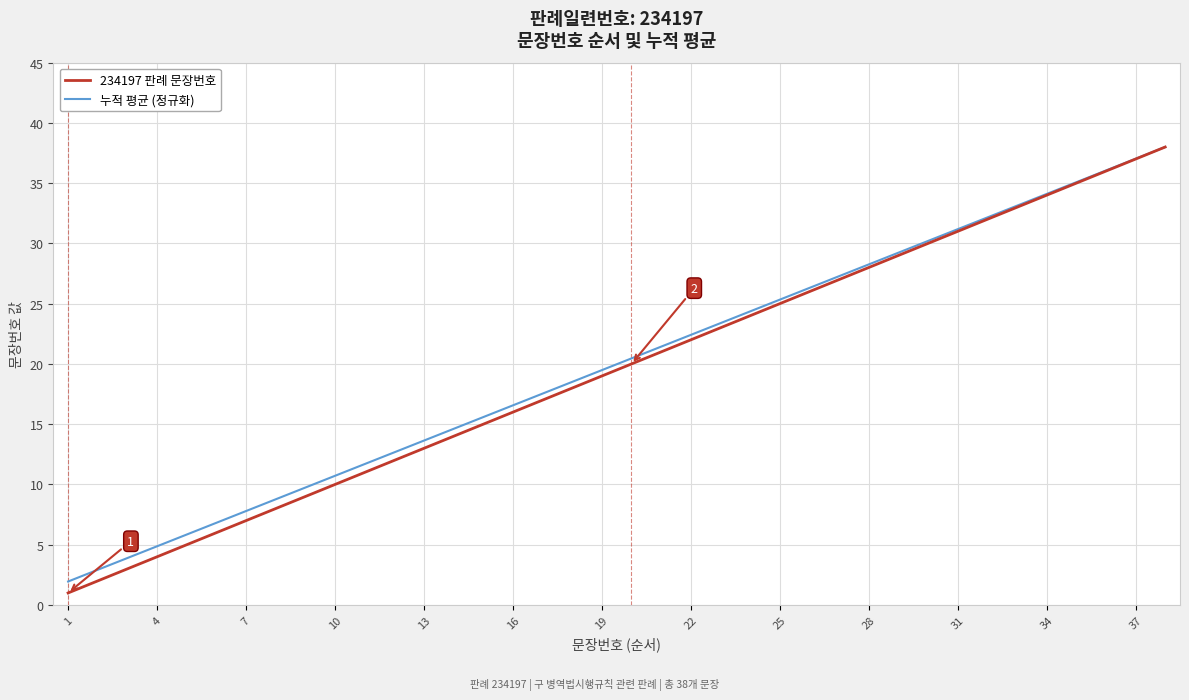

What is the maximum value for 234197 판례 문장번호?

38.0